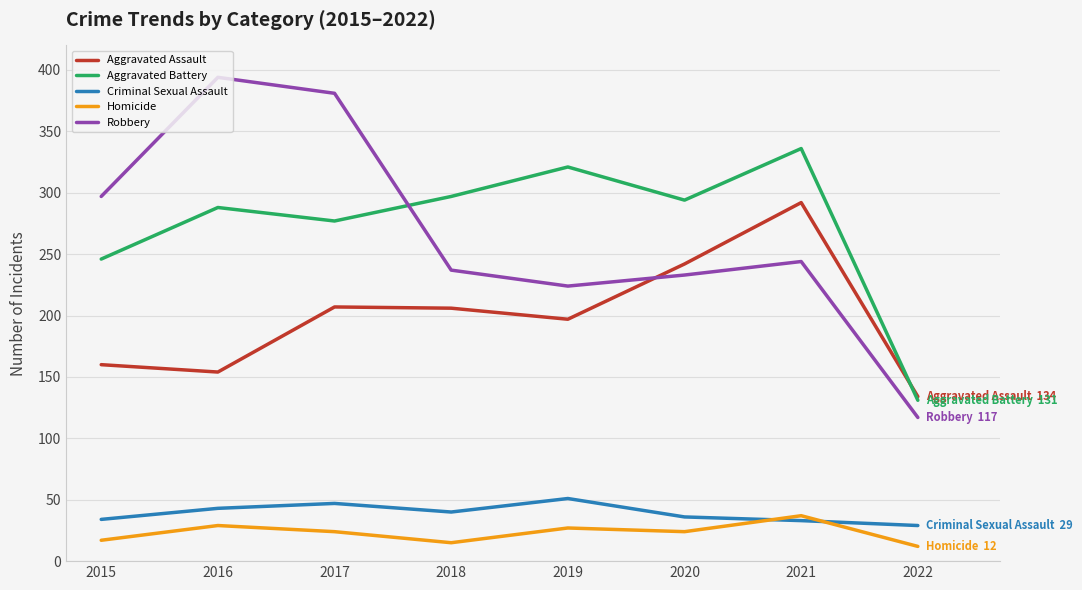

At which category does Robbery reach its first local peak?

2016